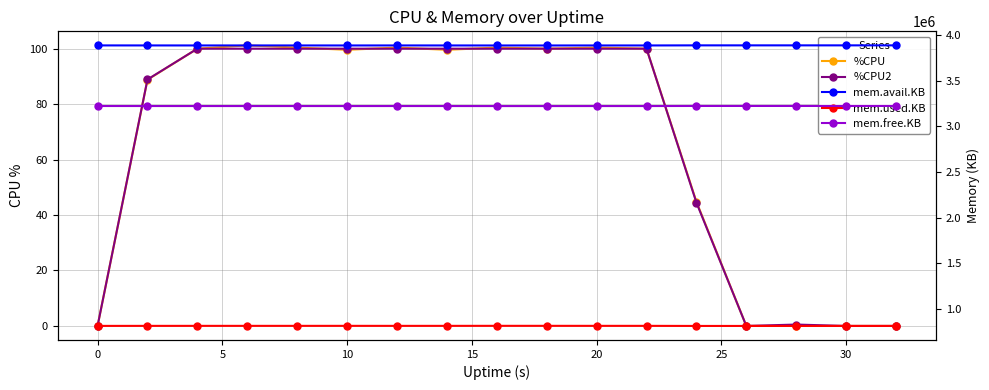

What is the value of the %CPU point at the 16th from the left?

100.4